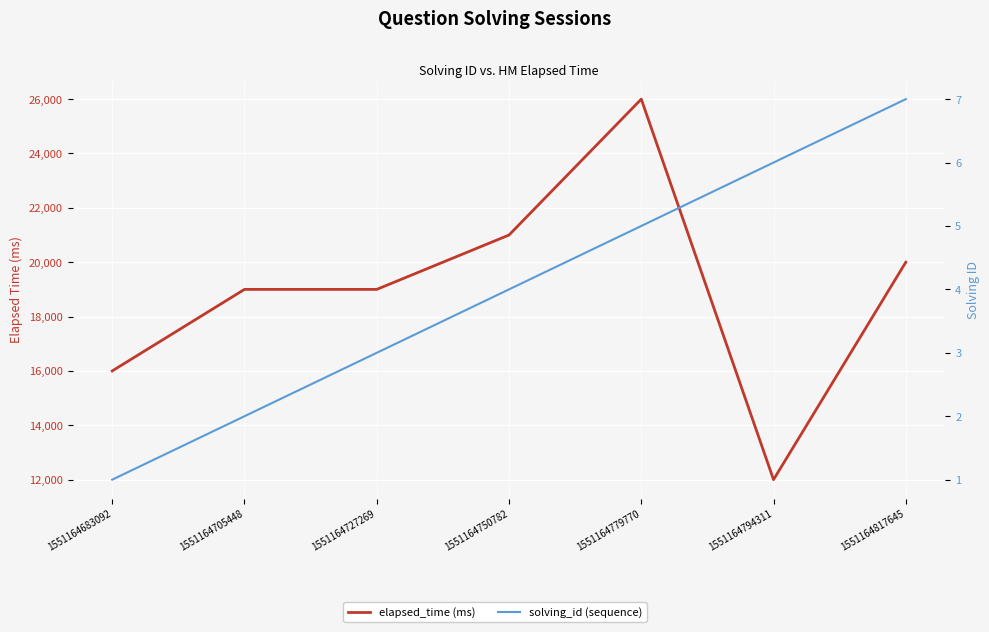

Reading left to right, list all the values displayed in this chart.

elapsed_time: 16000	19000	19000	21000	26000	12000	20000
solving_id: 1	2	3	4	5	6	7